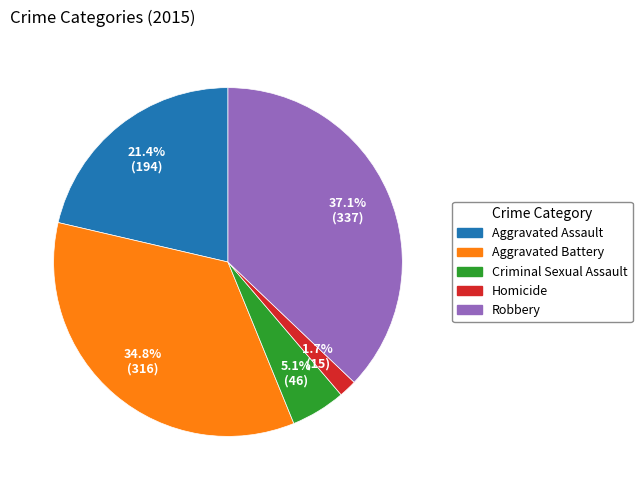

The Aggravated Battery slice represents 26% of the pie. True or false?

False